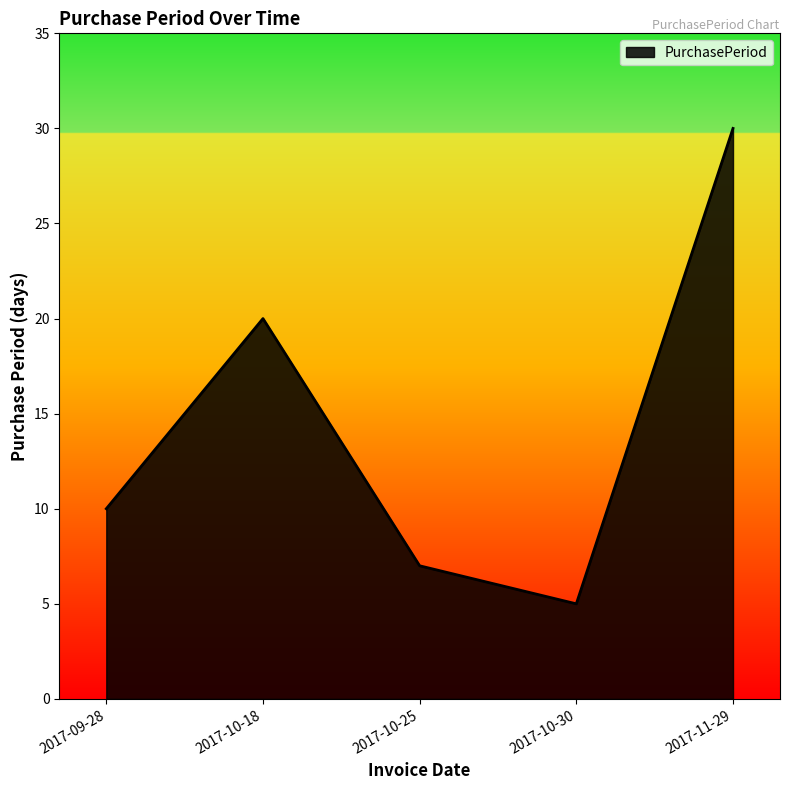

How many values are below 10?

2